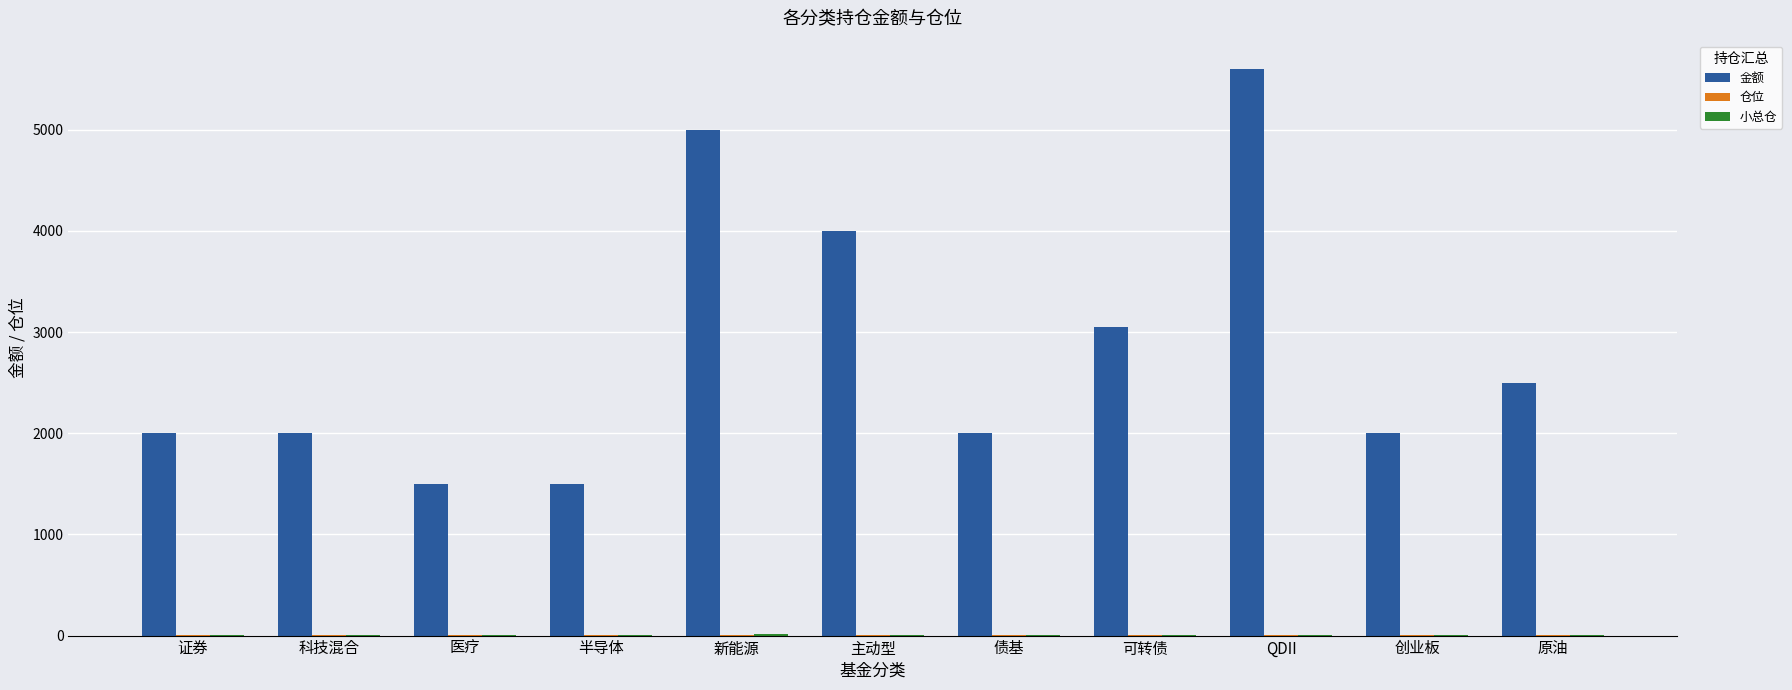

Which label corresponds to the largest value in the chart?

QDII